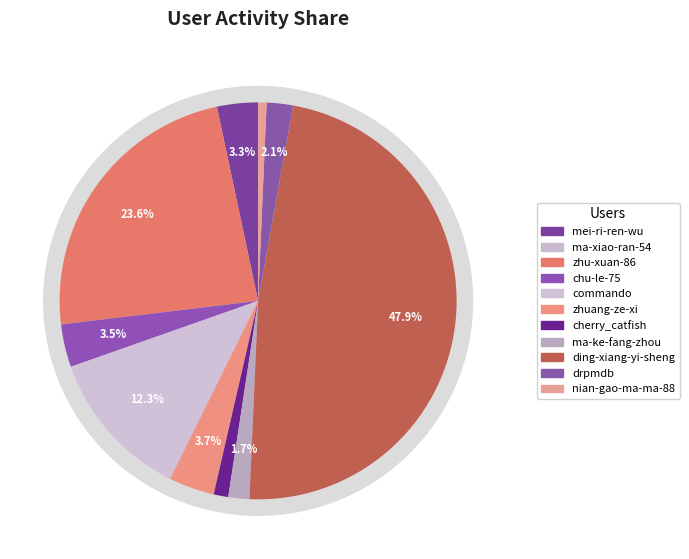

Is zhu-xuan-86 the majority of the pie?

No